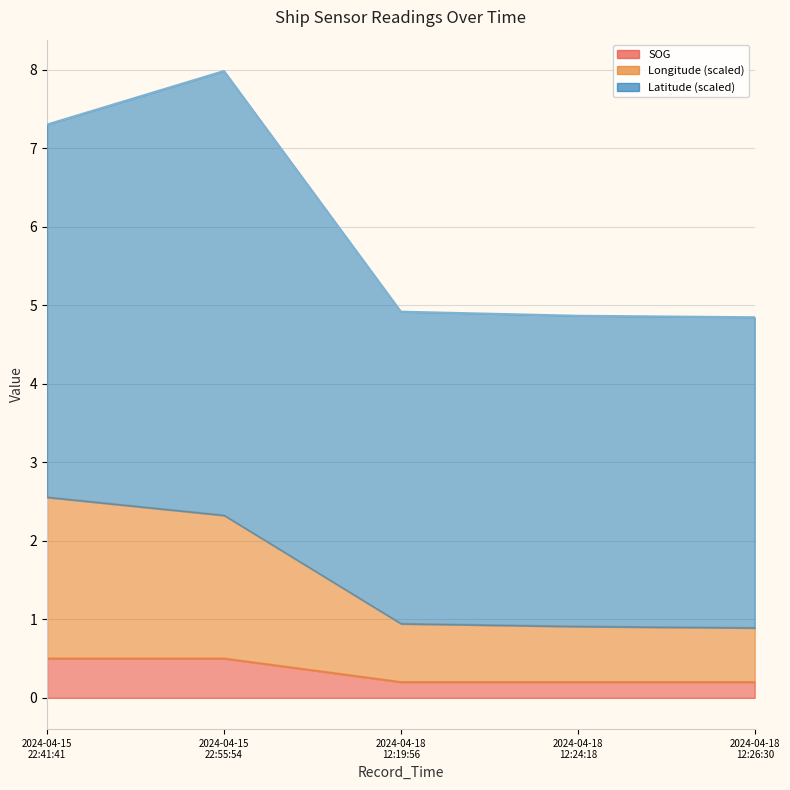

What is the minimum value for SOG?

0.2